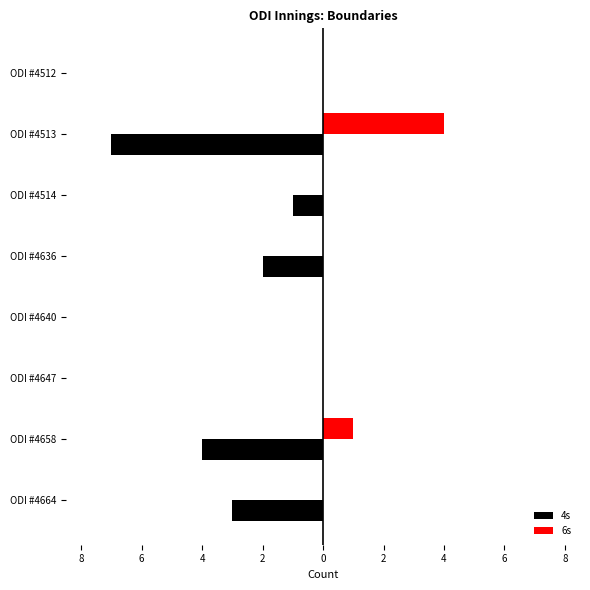

What are all the series names shown in the legend?

4s, 6s